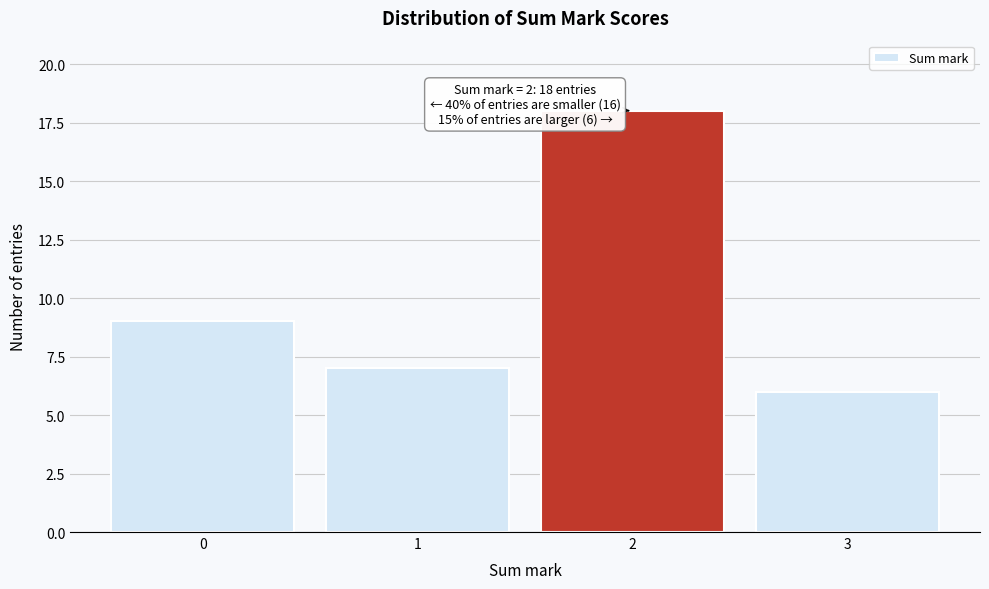

Reading left to right, what are all the values shown in this chart?

9	7	18	6